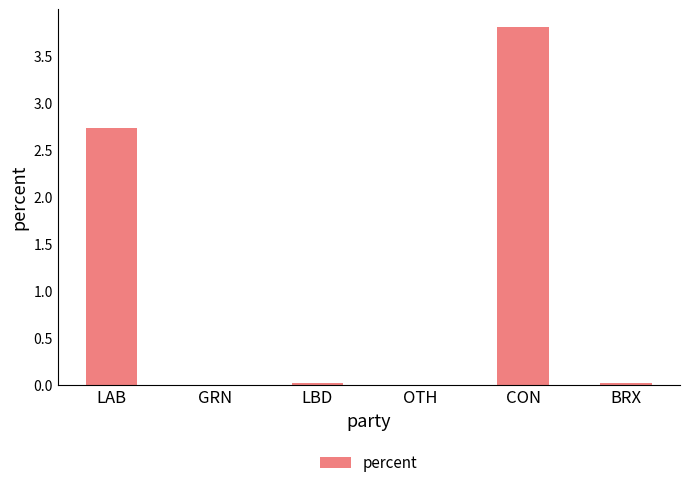

What is the sum of all values?

6.6